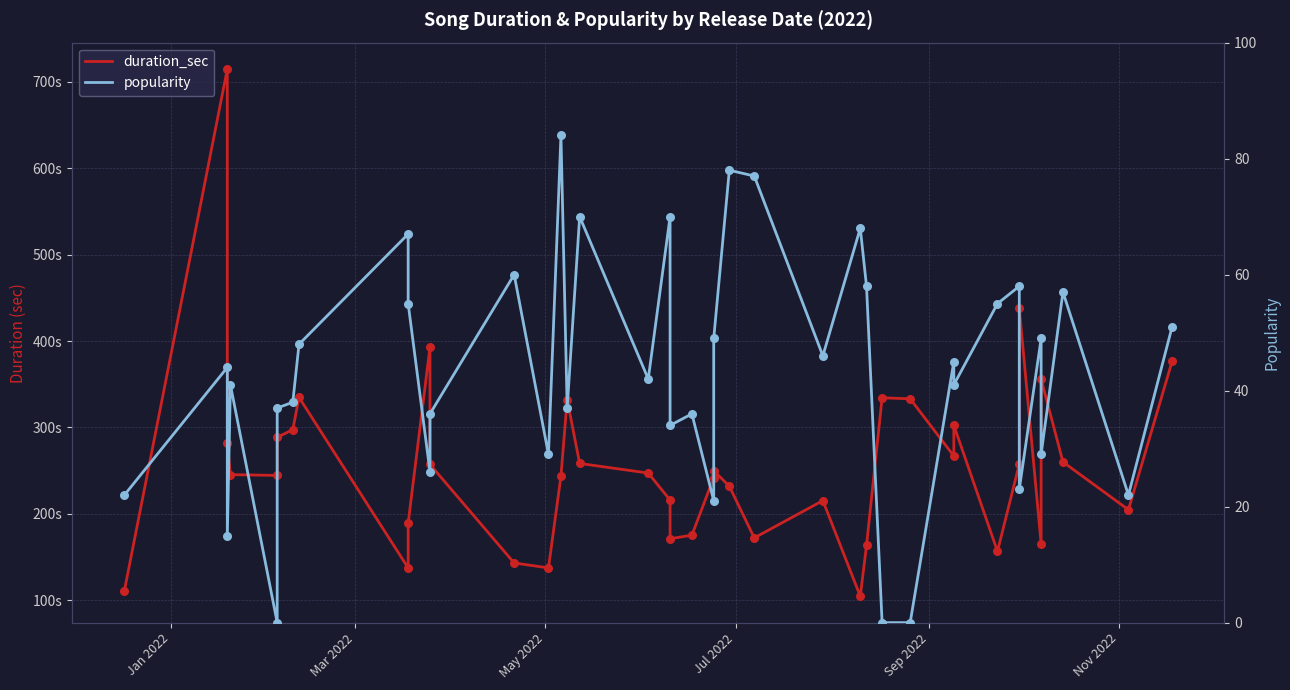

At how many categories does at least one series exceed 406?

2